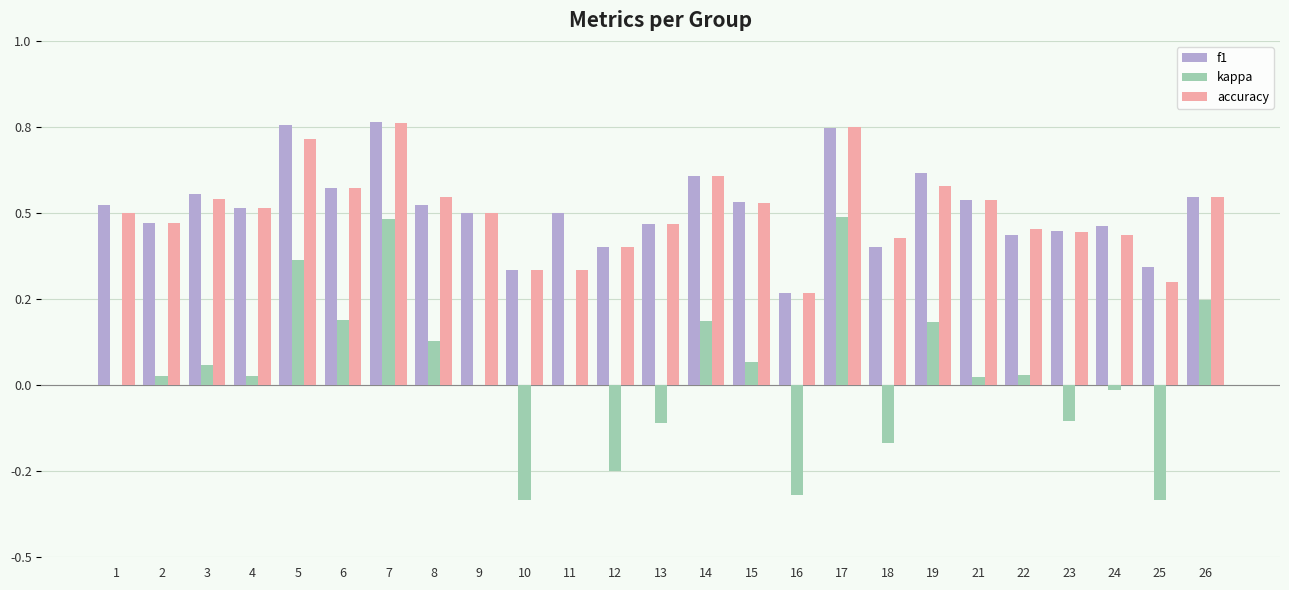

What value does the f1 series have at 1?

0.5